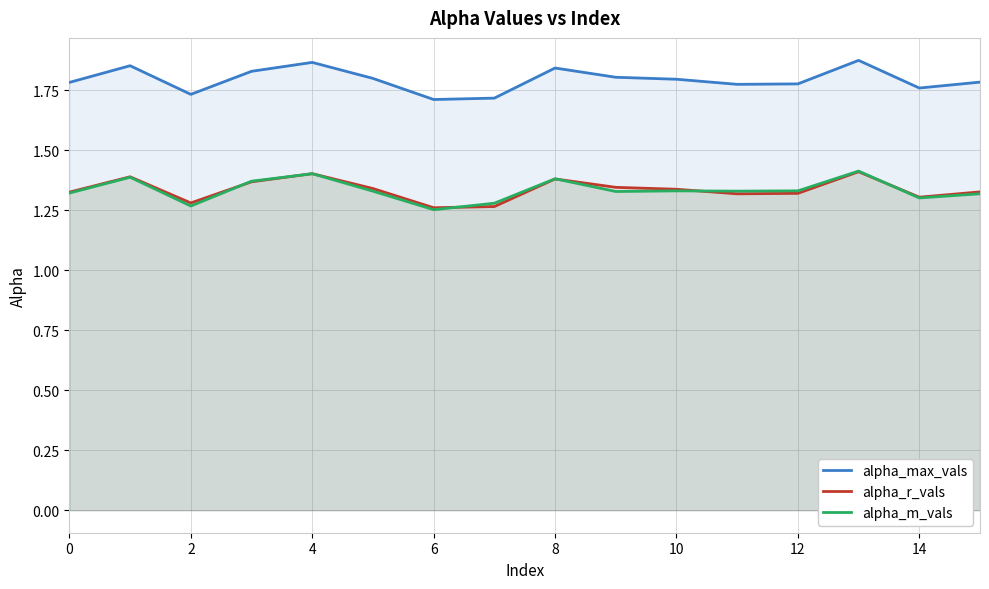

The alpha_r_vals series shows 1.4 at 8. True or false?

True